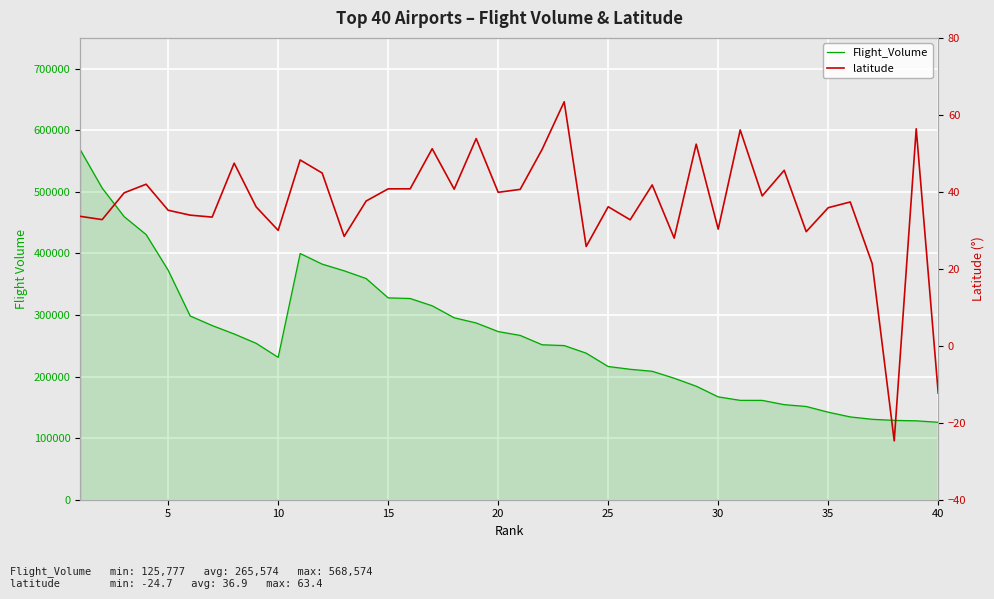

How many interior local peaks does the latitude series have?

13